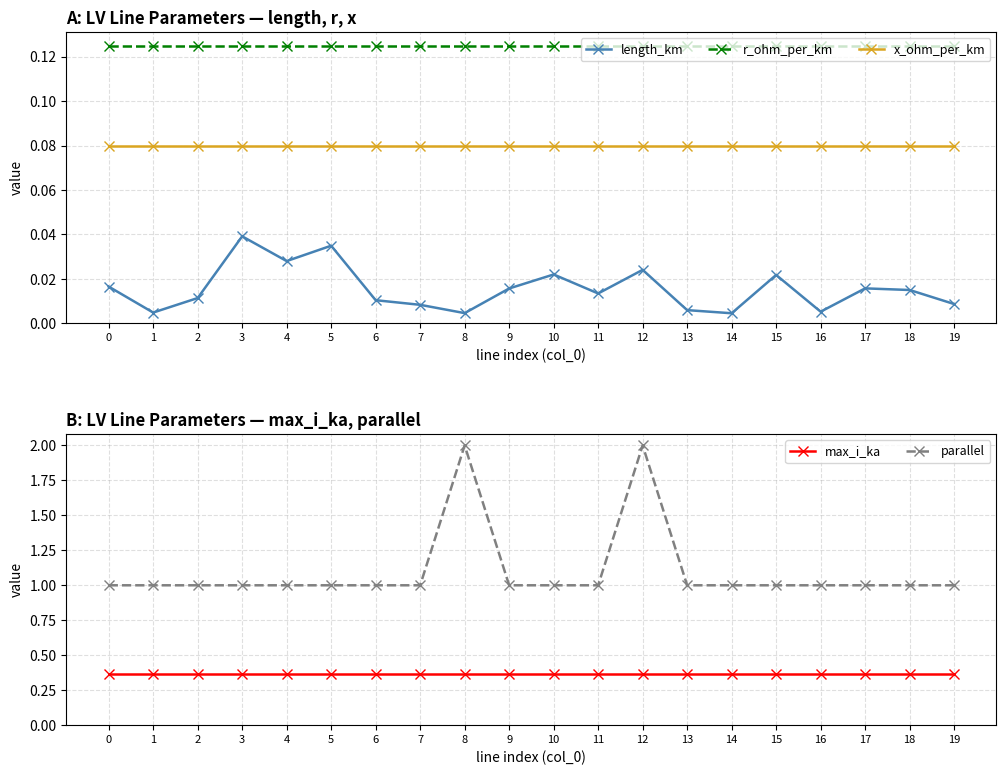

The value of length_km at 3 is 0.0. True or false?

False